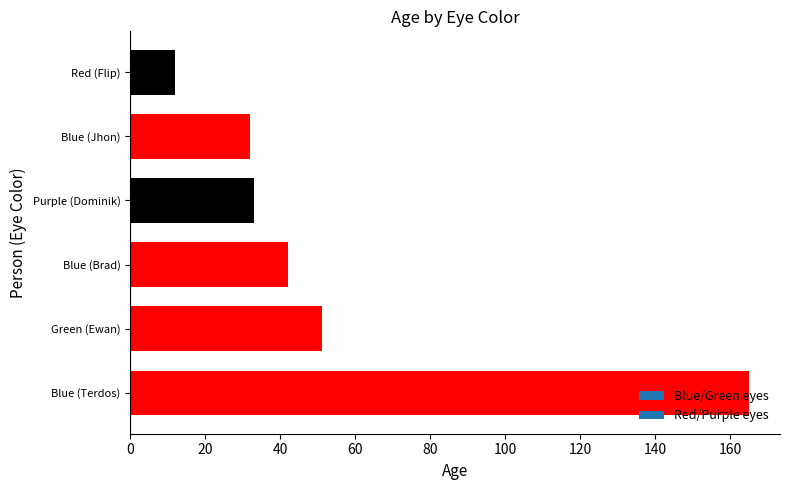

True or false: the data shows 21 at Red (Flip).

False